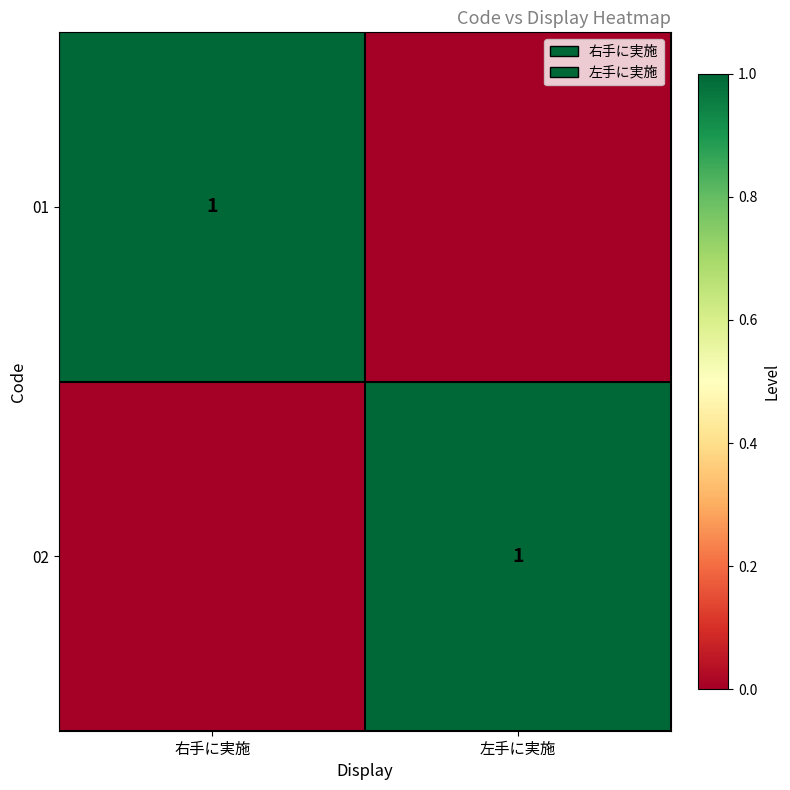

Is it true that 02 equals 1 at 左手に実施?

True